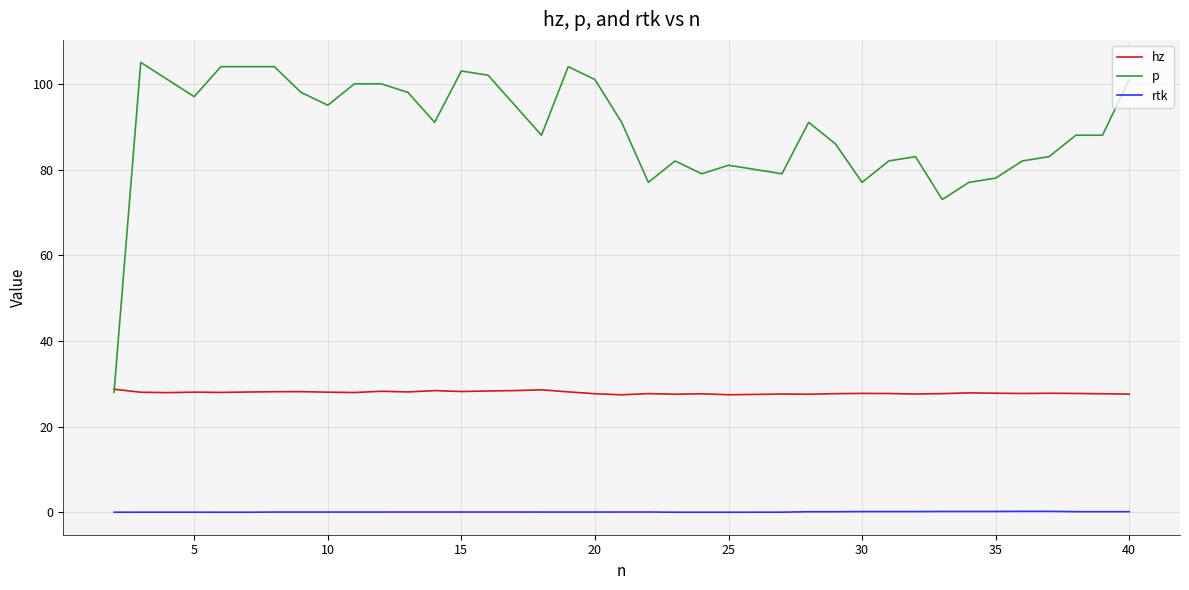

True or false: rtk and hz cross at least once.

False